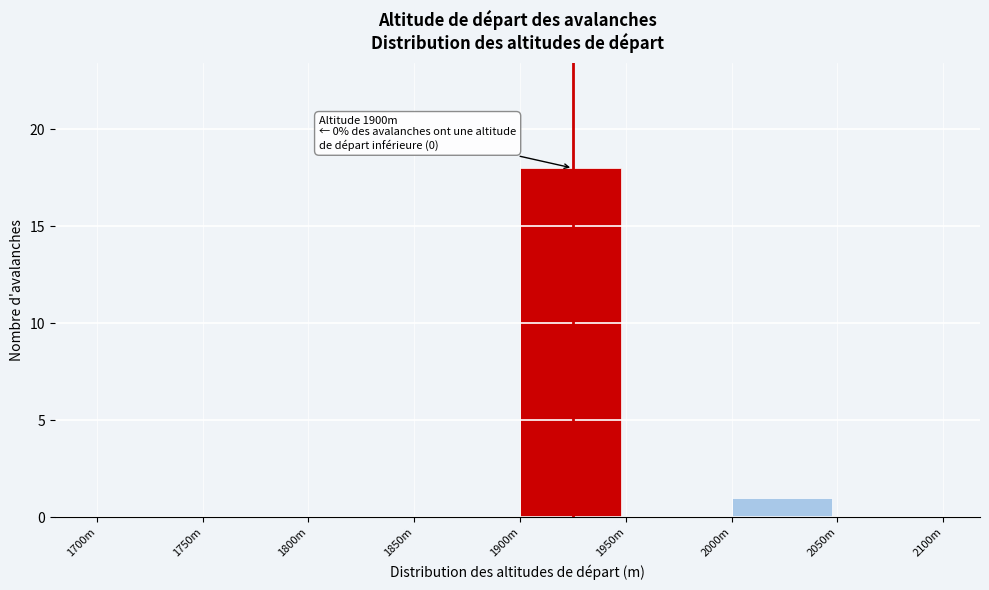

Reading right to left, what are all the values shown in this chart?

2050m=0	2000m=1	1950m=0	1900m=18	1850m=0	1800m=0	1750m=0	1700m=0